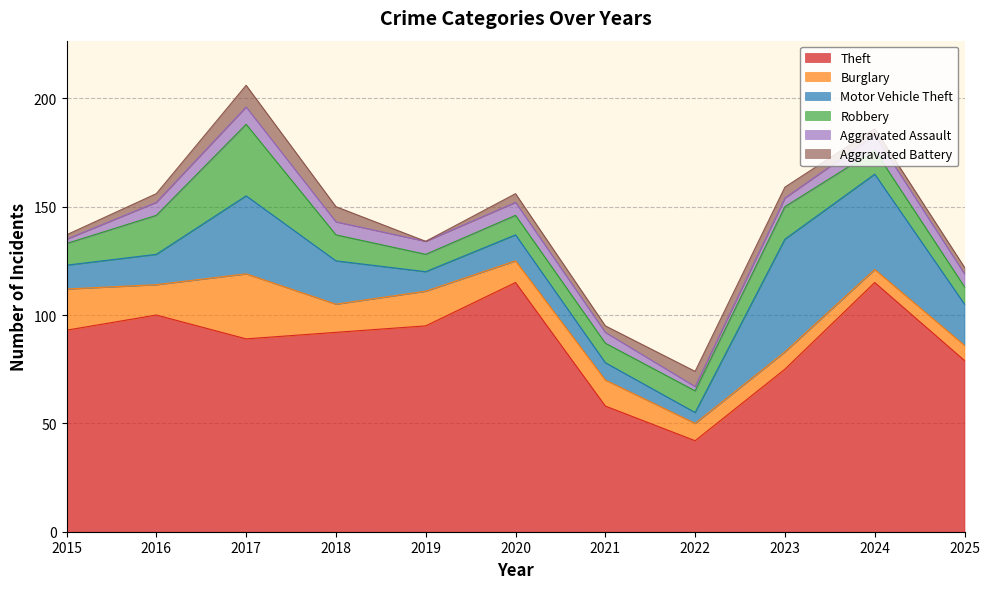

Does the chart display data point markers on the line(s)?

No